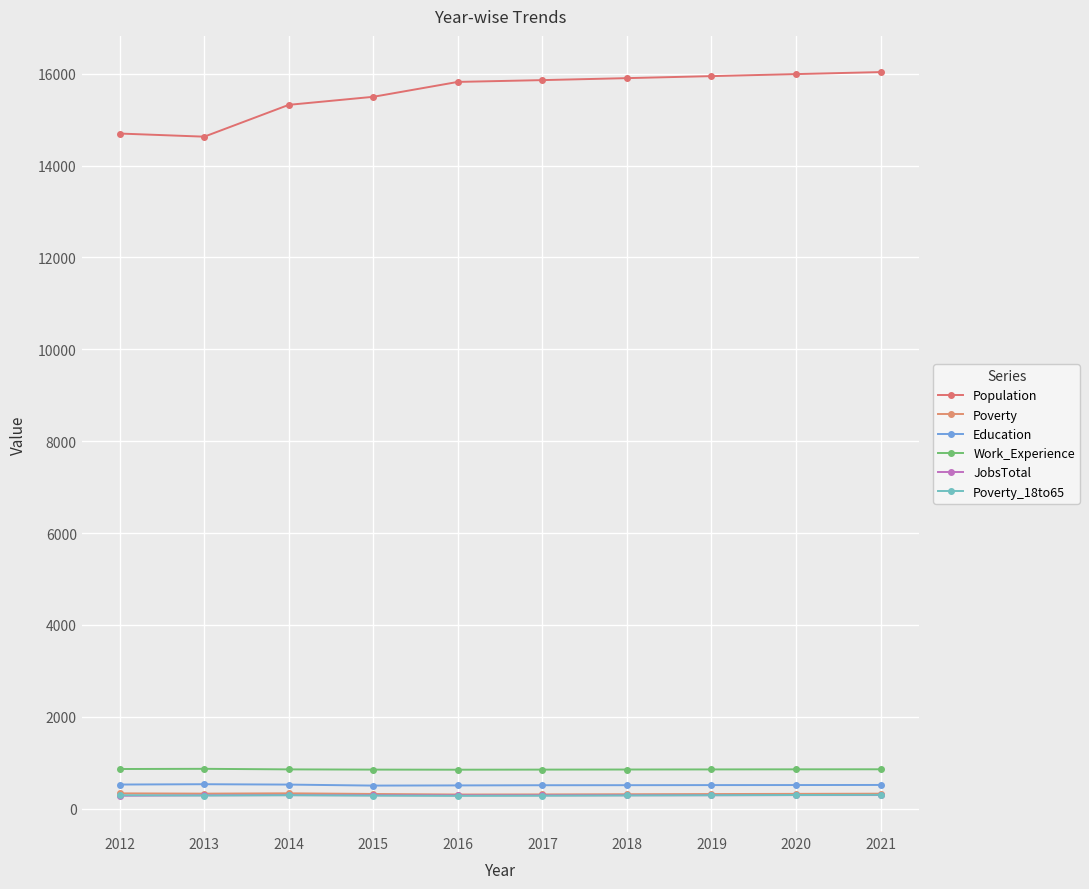

Where is the first local maximum for Poverty_18to65?

2014